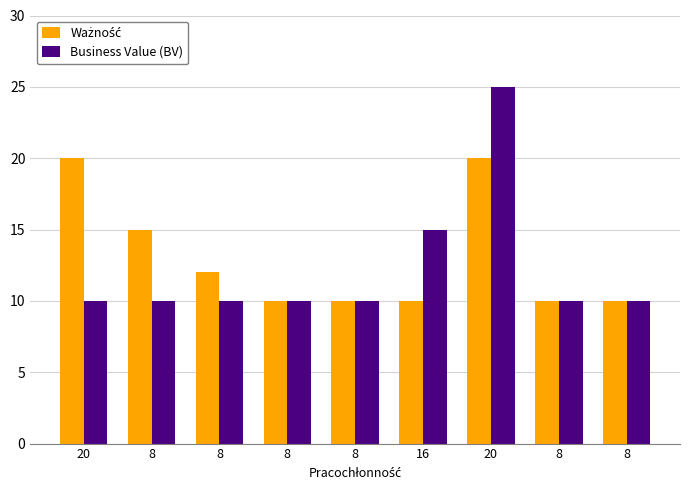

How many categories are shown in the chart?

9